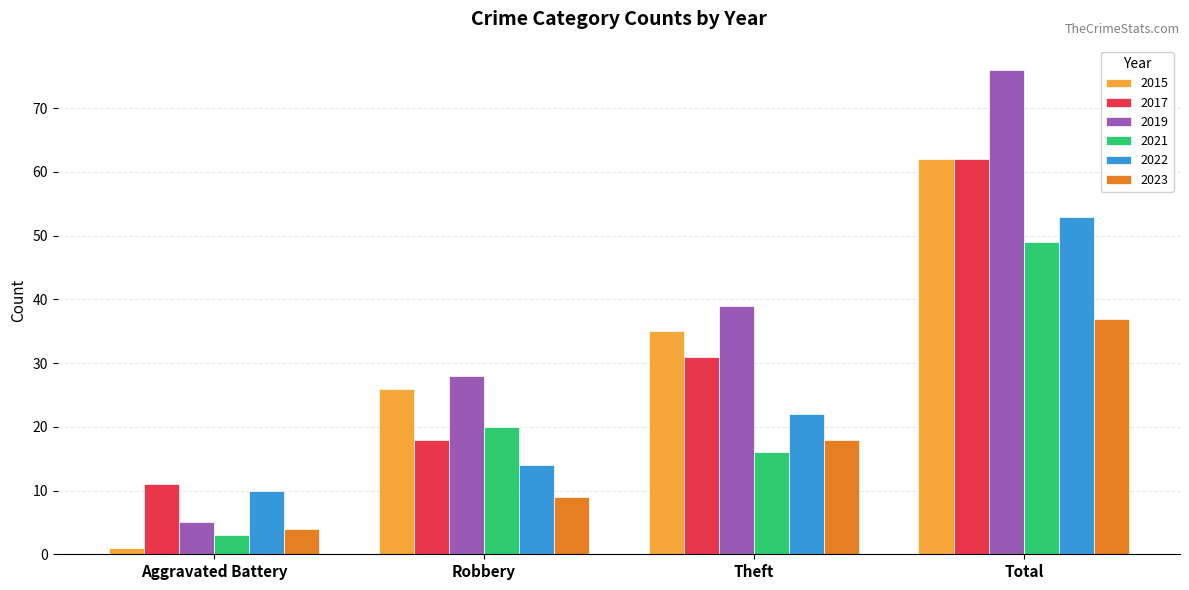

What value does the 2023 series have at Theft?

18